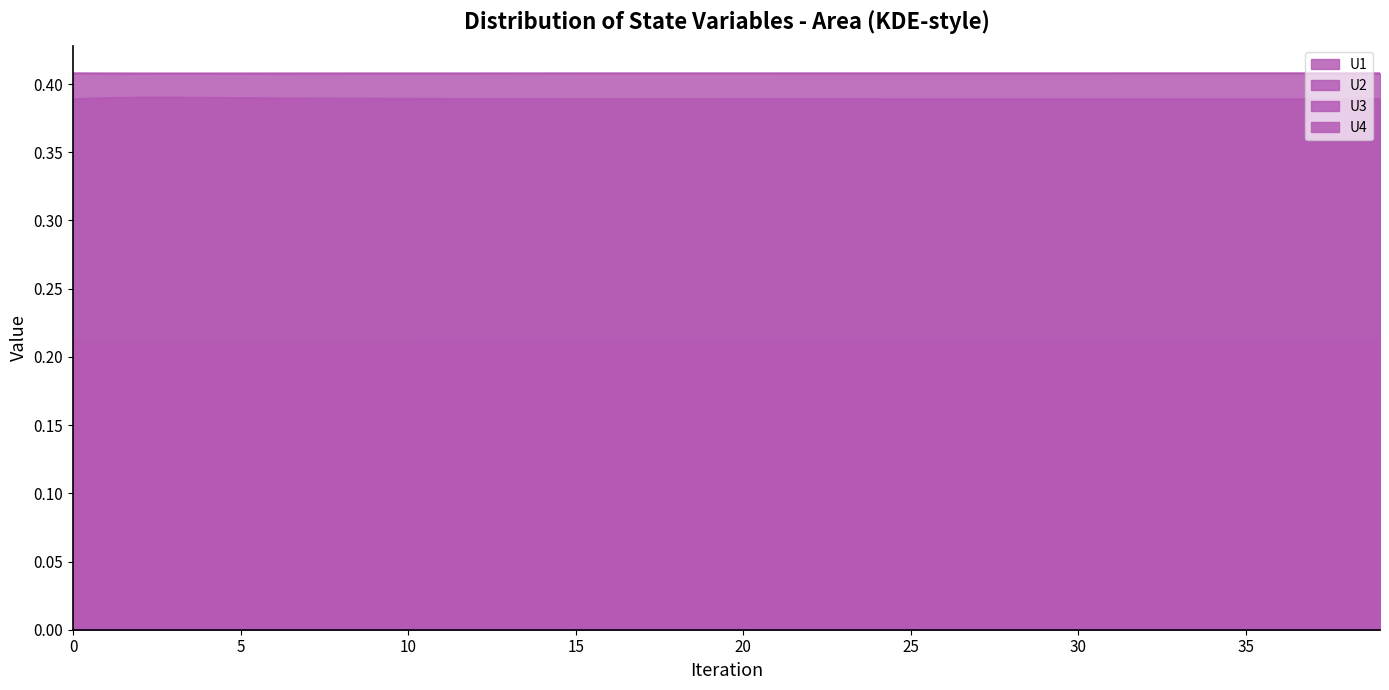

What are all the series names shown in the legend?

U1, U2, U3, U4